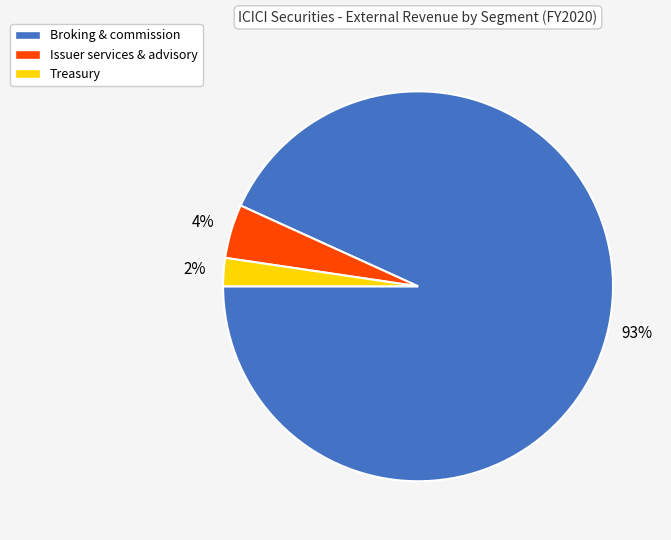

Is the sum of Broking & commission and Issuer services & advisory greater than half?

Yes